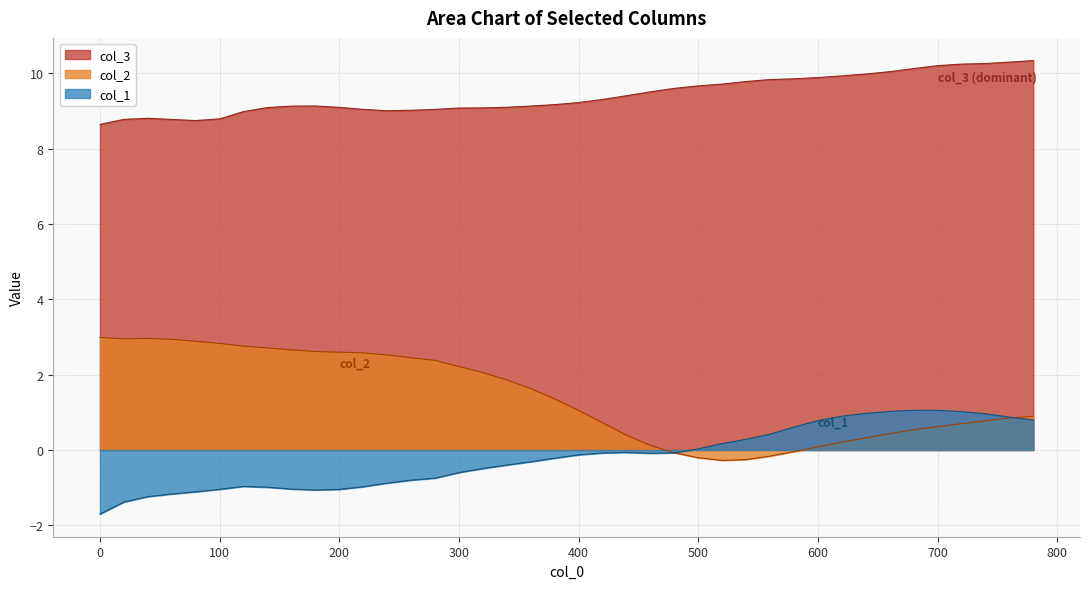

How many values exceed 9?

33